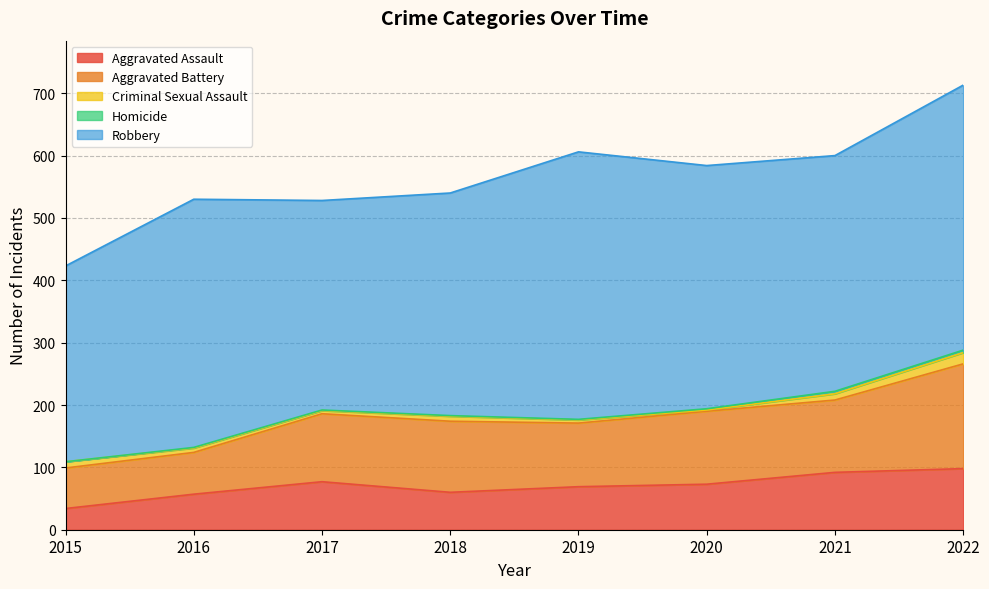

What are all the series names shown in the legend?

Aggravated Assault, Aggravated Battery, Criminal Sexual Assault, Homicide, Robbery